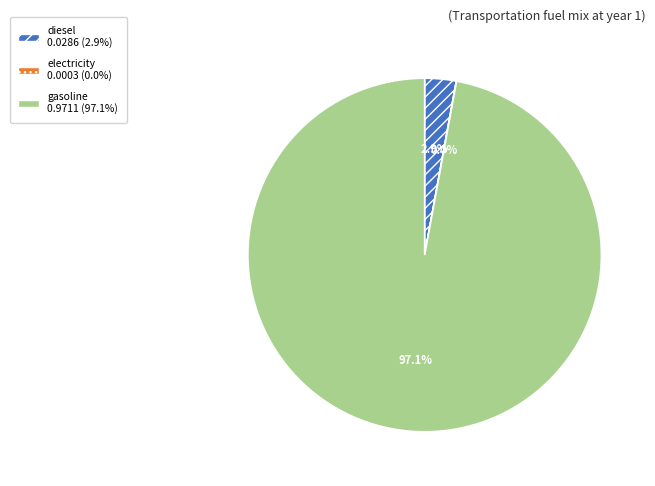

To the nearest percent, what is the average slice percentage?

33%